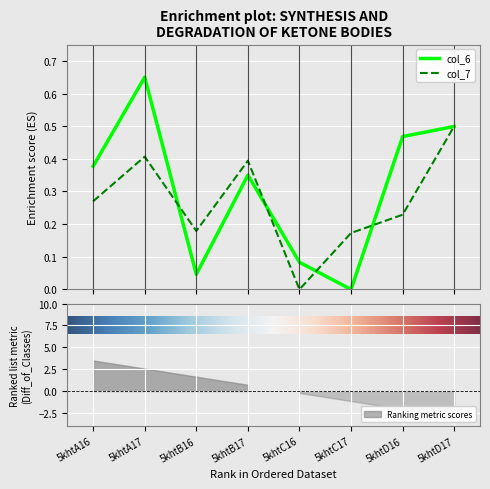

The col_7 series shows 0.3 at 5khtA17. True or false?

False